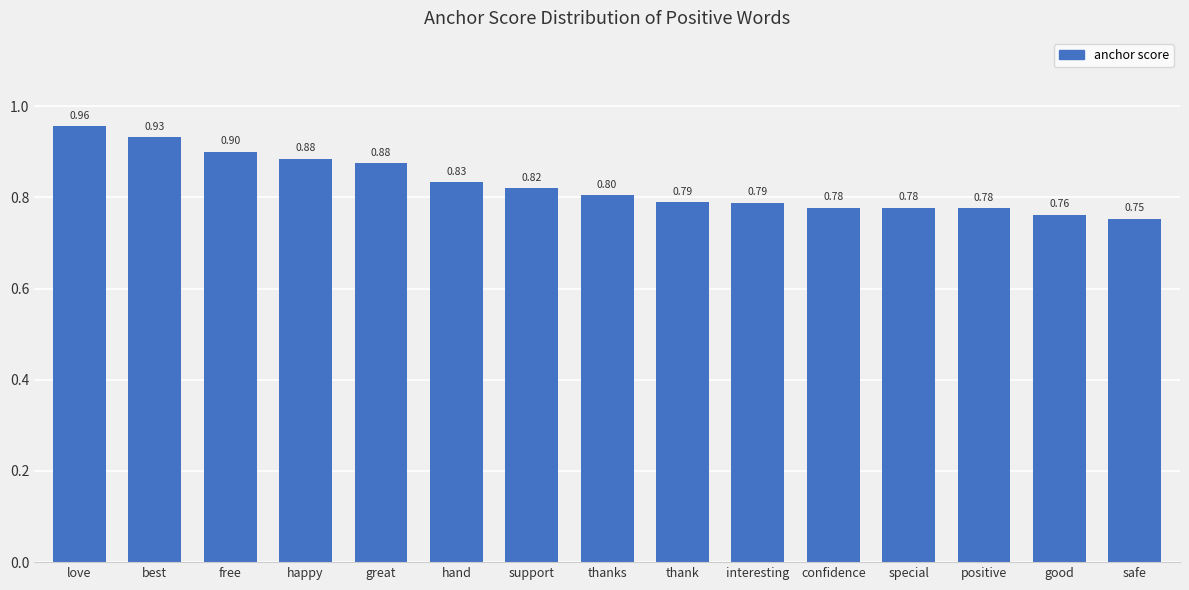

What is the difference between the values at free and special?

0.1